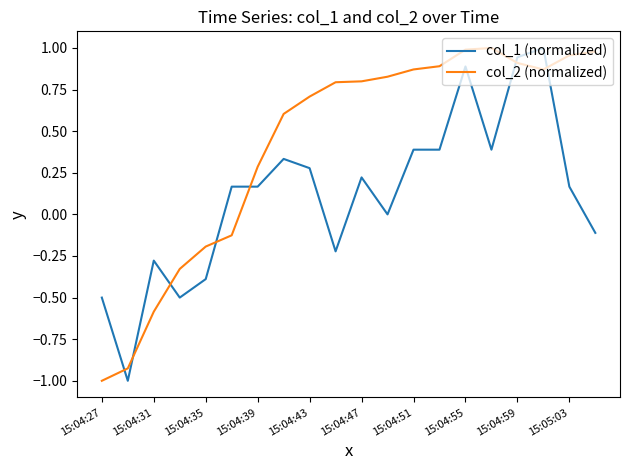

How many distinct data groups are displayed?

2